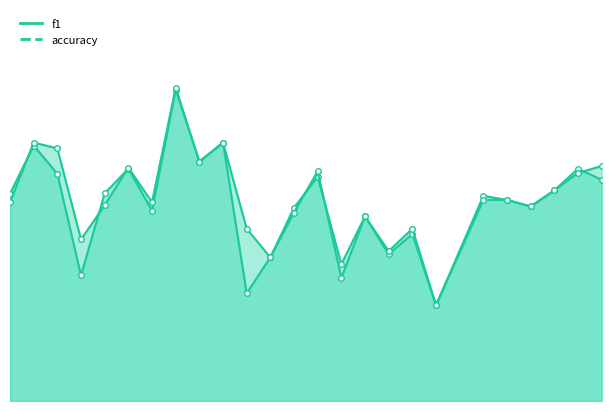

In f1, how many points are lower than both neighbors (excluding endpoints)?

8